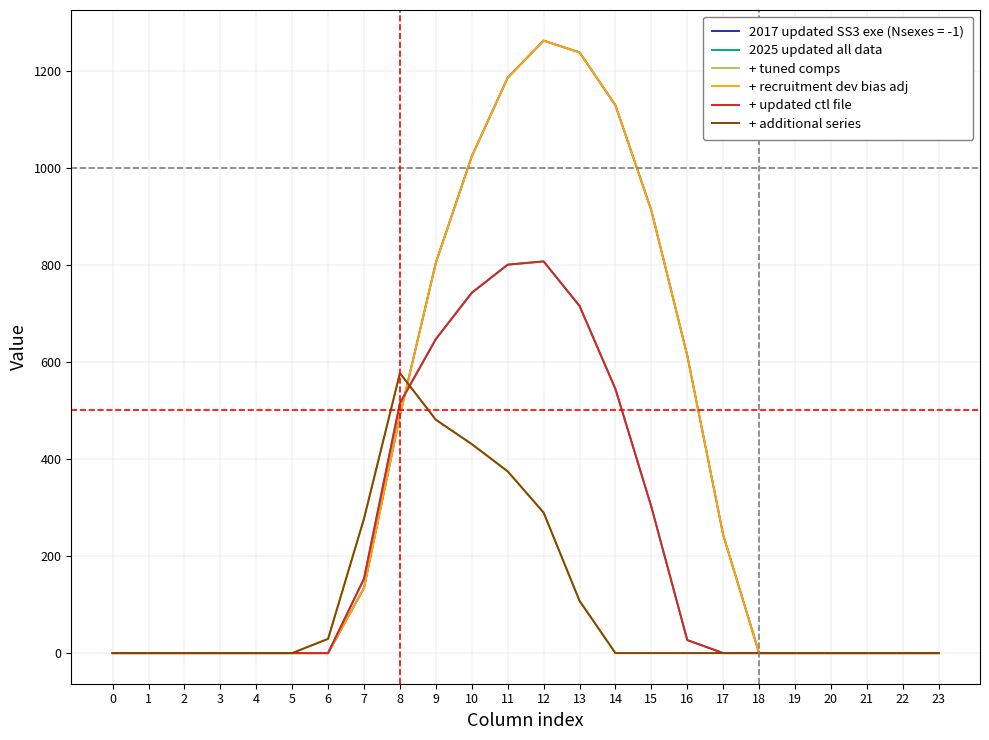

Reading left to right, list all the values displayed in this chart.

2025 updated all data: 0.0	0.0	0.0	0.0	0.0	0.0	0.0	153.2	514.8	646.9	742.1	800.2	806.9	715.3	544.1	301.4	26.8	0.0	0.0	0.0	0.0	0.0	0.0	0.0
+ tuned comps: 0.0	0.0	0.0	0.0	0.0	0.0	29.3	276.9	576.6	480.7	430.5	374.4	289.5	107.8	0.0	0.0	0.0	0.0	0.0	0.0	0.0	0.0	0.0	0.0
+ recruitment dev bias adj: 0.0	0.0	0.0	0.0	0.0	0.0	0.0	134.3	489.3	804.0	1023.2	1185.2	1261.6	1237.4	1128.6	911.8	613.0	243.5	0.0	0.0	0.0	0.0	0.0	0.0
+ updated ctl file: 0.0	0.0	0.0	0.0	0.0	0.0	0.0	153.2	514.8	646.9	742.1	800.2	806.9	715.3	544.1	301.4	26.8	0.0	0.0	0.0	0.0	0.0	0.0	0.0
+ additional series: 0.0	0.0	0.0	0.0	0.0	0.0	29.3	276.9	576.6	480.7	430.5	374.4	289.5	107.8	0.0	0.0	0.0	0.0	0.0	0.0	0.0	0.0	0.0	0.0